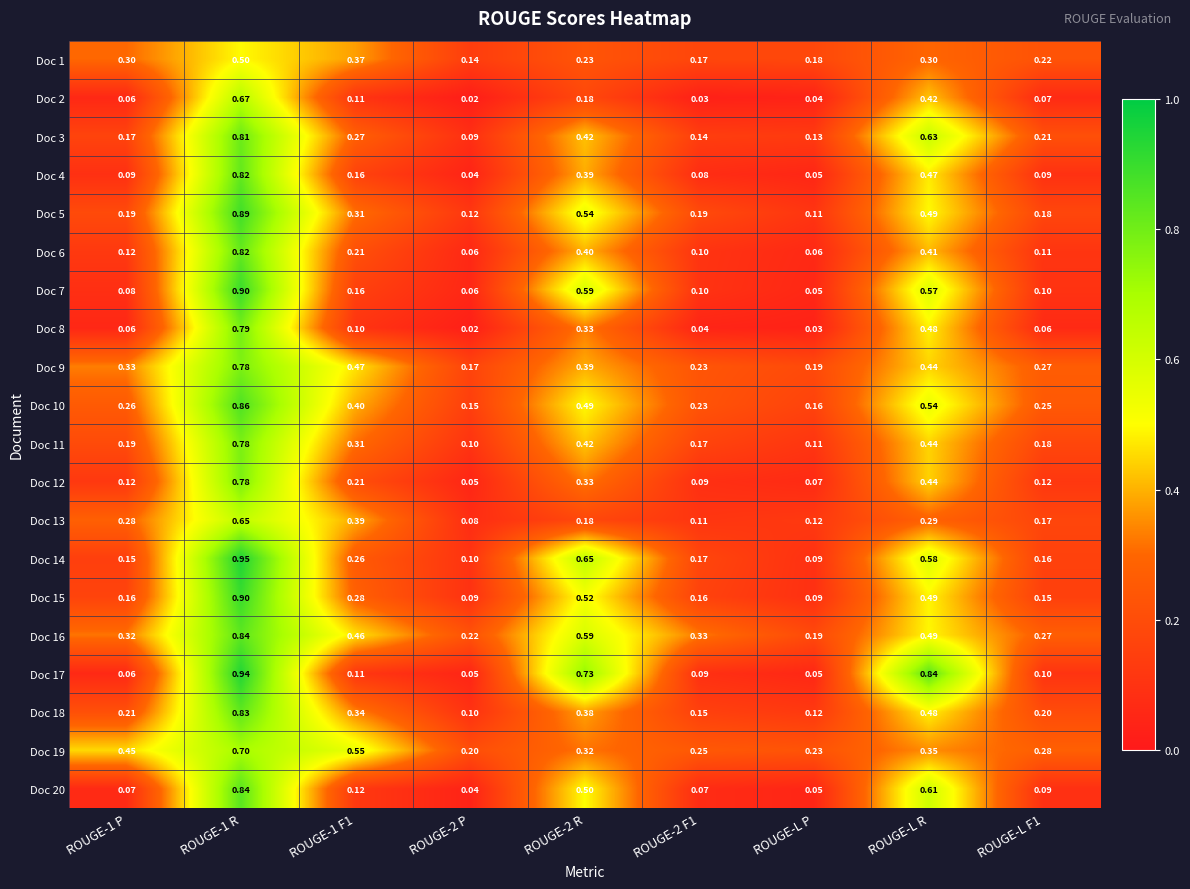

Is the value of Doc 10 at ROUGE-1 F1 greater than the value of Doc 7 at ROUGE-L P?

Yes